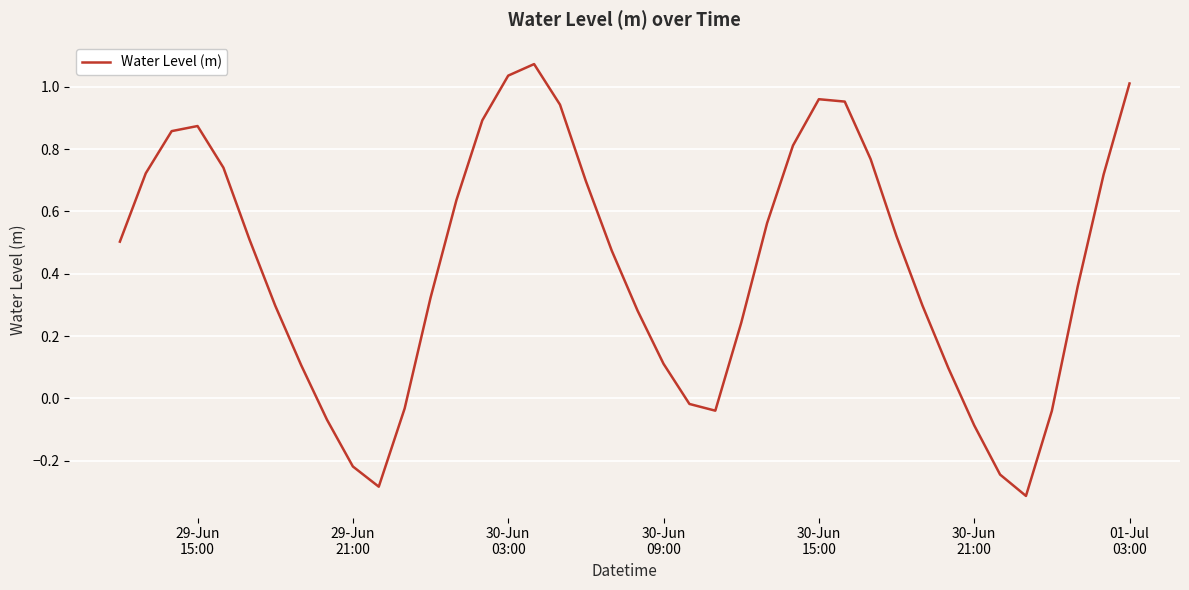

What is the difference between the maximum and minimum values?

1.4